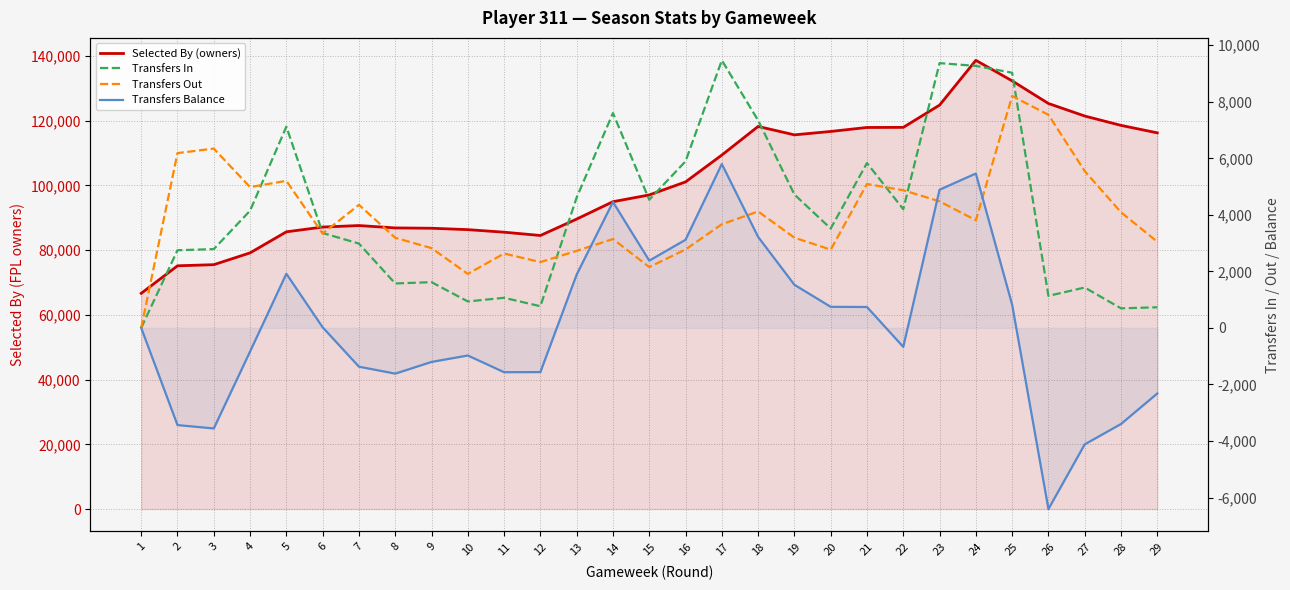

The value of Transfers Balance at 9 is -2146. True or false?

False